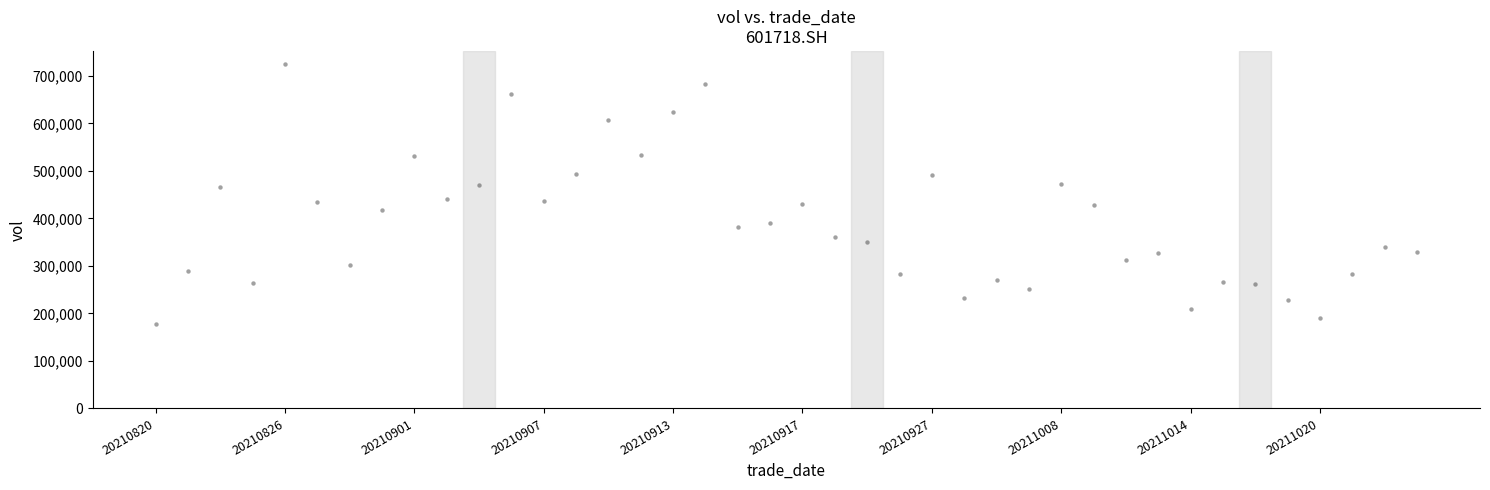

What is the range of Y values (max minus min)?

547420.2